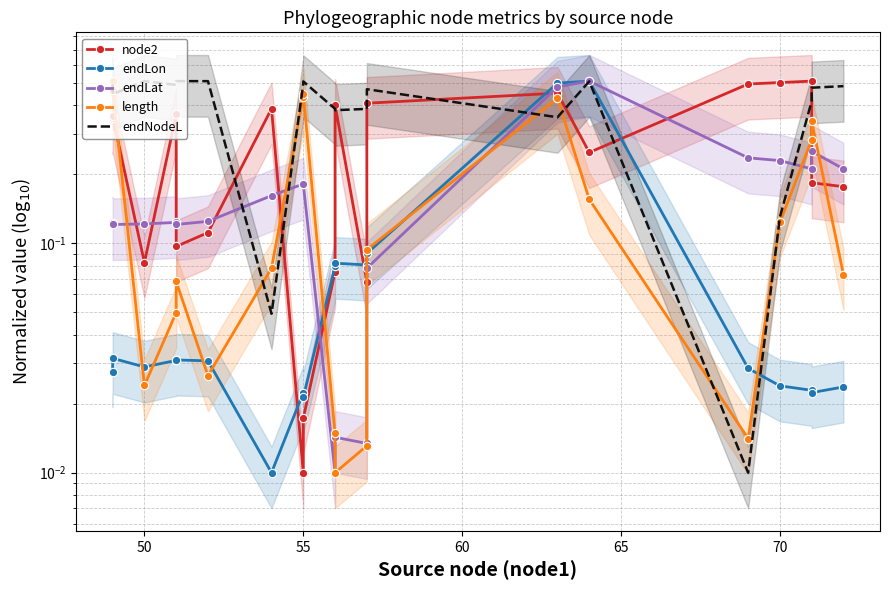

Which series has the largest total across all categories?

endNodeL